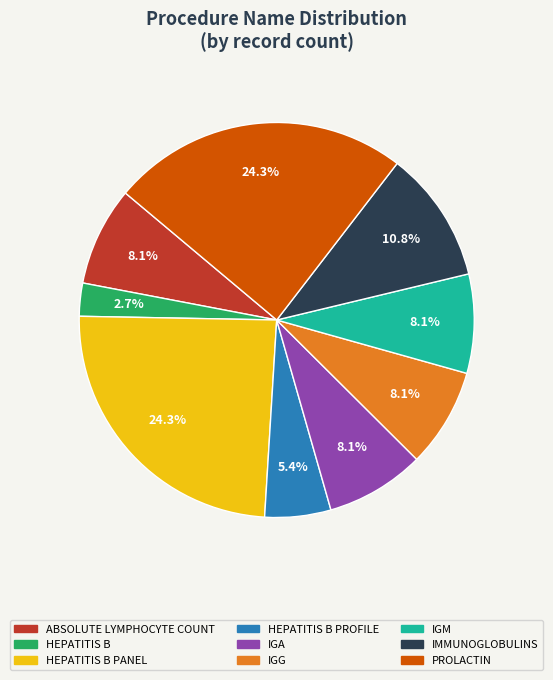

Is there any slice that represents more than half of the pie?

No